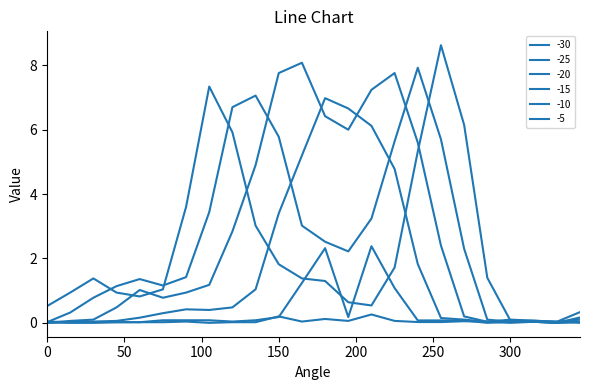

How many distinct data groups are displayed?

6